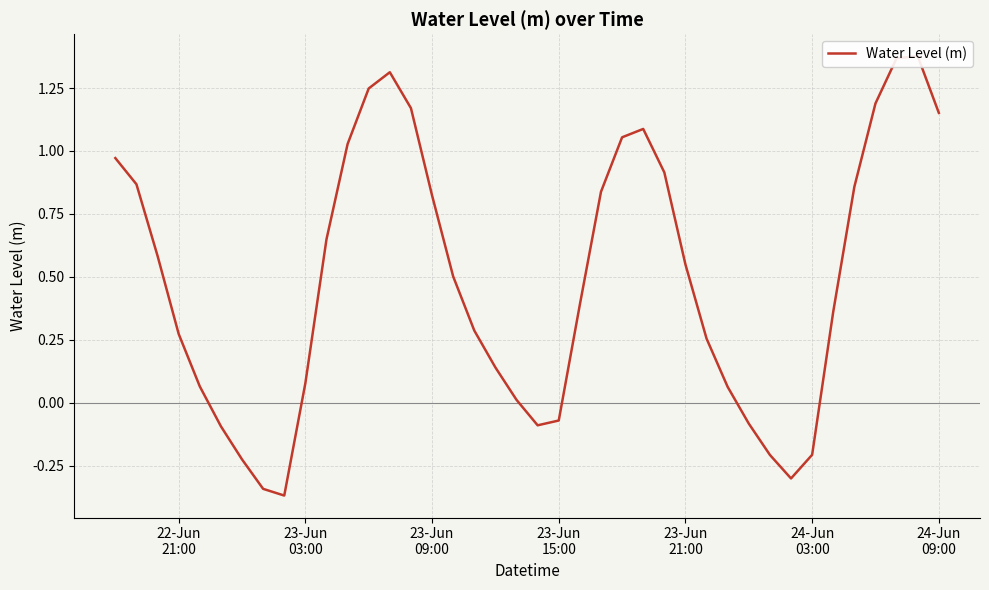

True or false: there are more than 1 points higher than both neighbors.

True